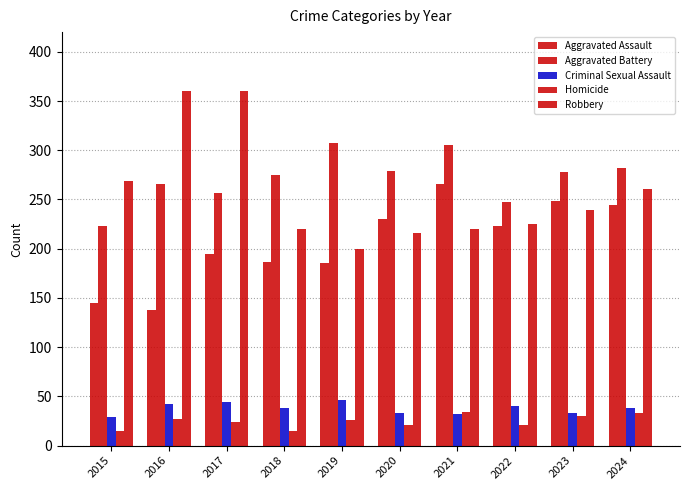

How many categories are shown in the chart?

10